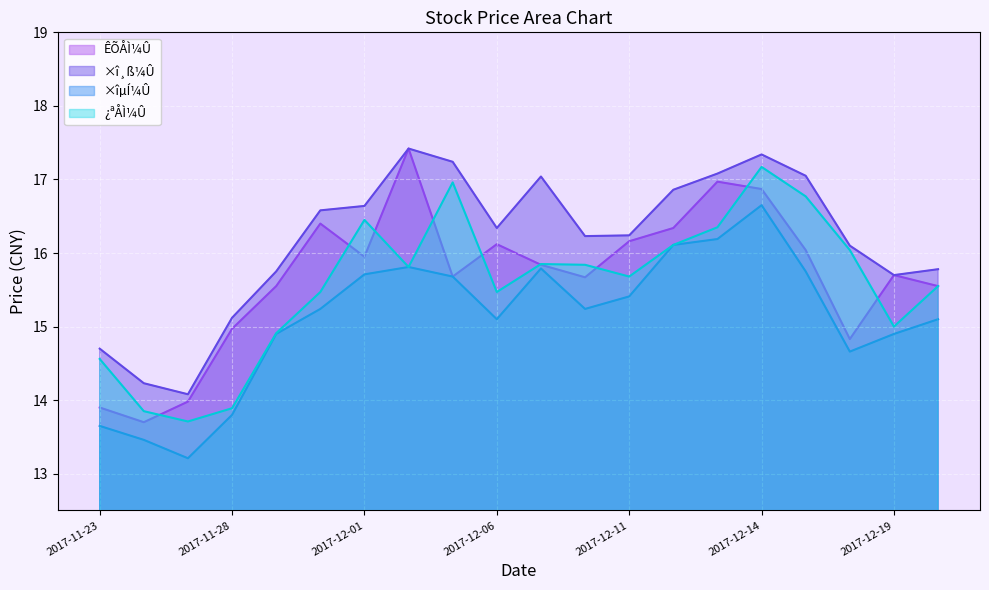

True or false: there are more than 0 points higher than both neighbors.

True